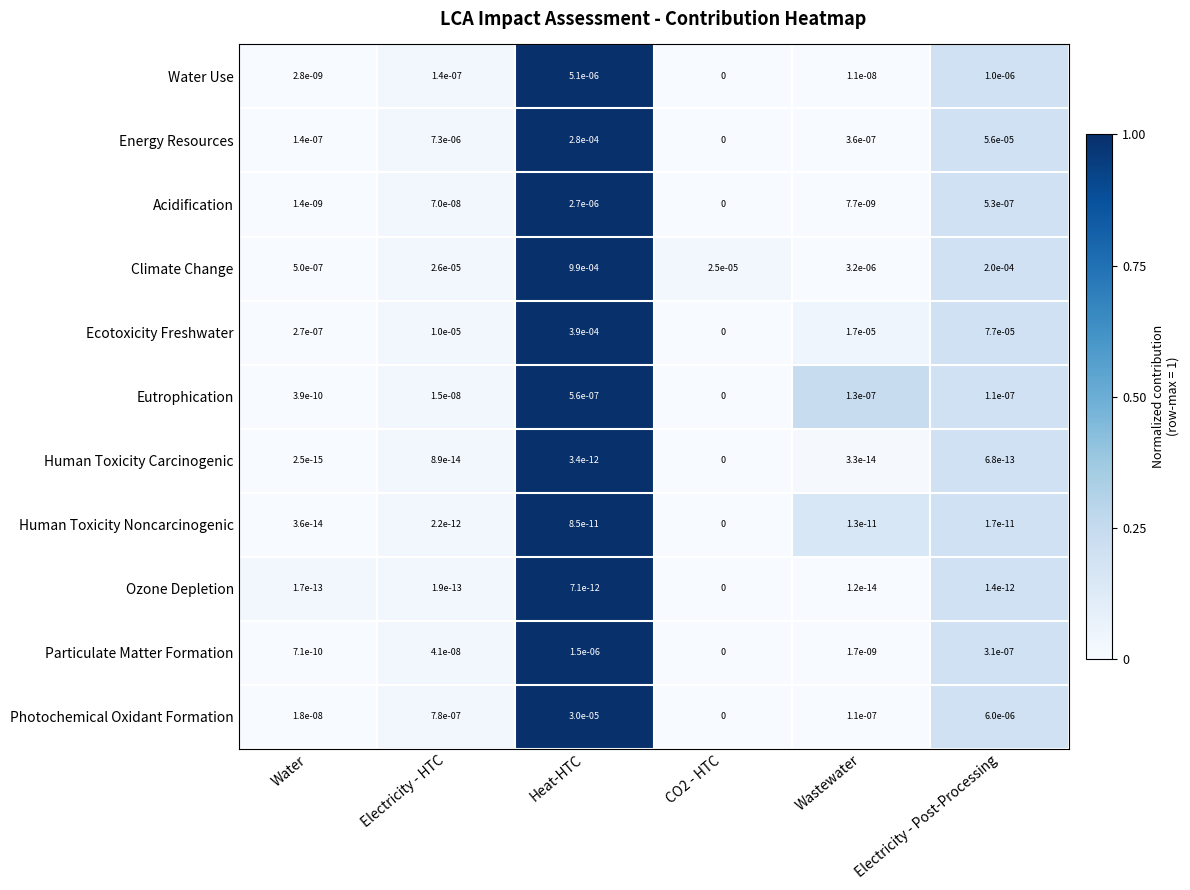

Which series changed the most between Water and Electricity - Post-Processing?

Climate Change